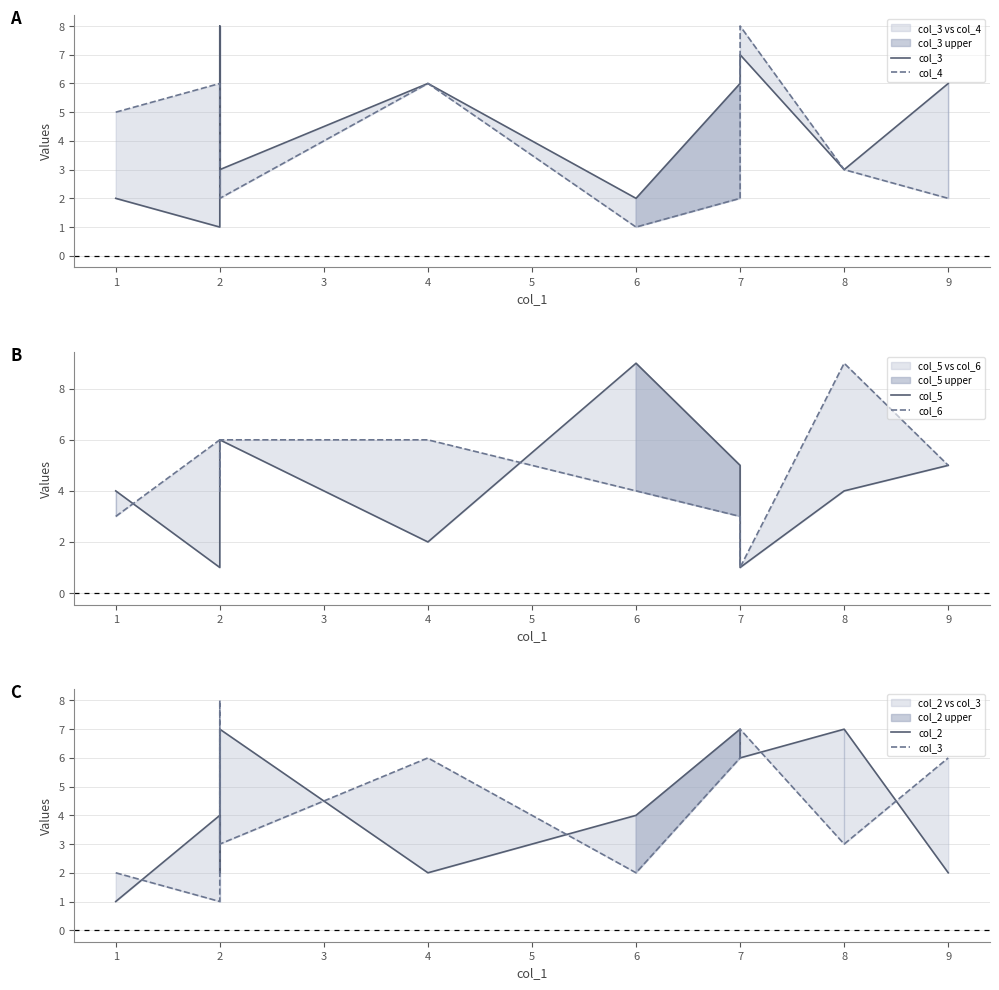

Which series has the largest total across all categories?

col_6